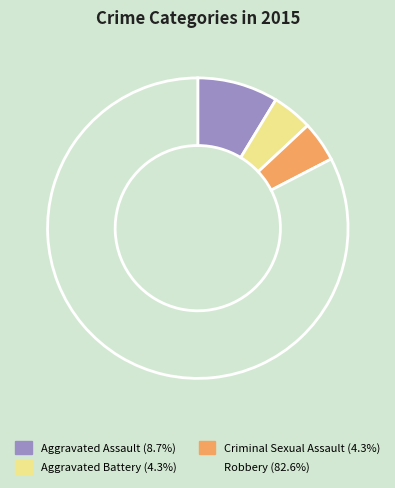

What is the ratio of the value at Aggravated Assault to the value at Aggravated Battery?

2.0